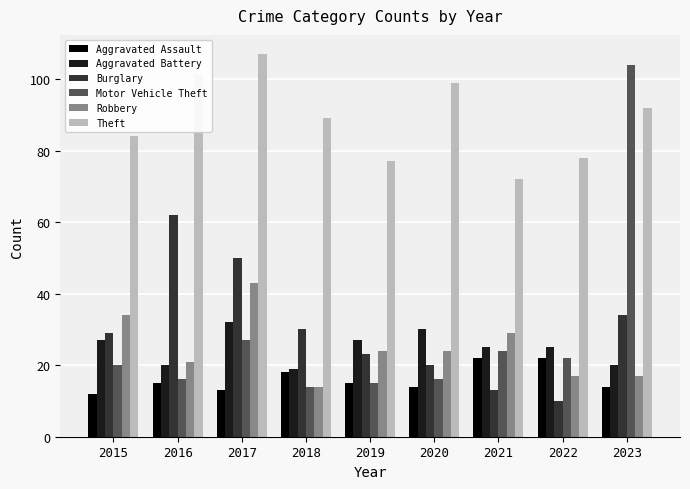

Where is Theft nearest to the value 89?

2018